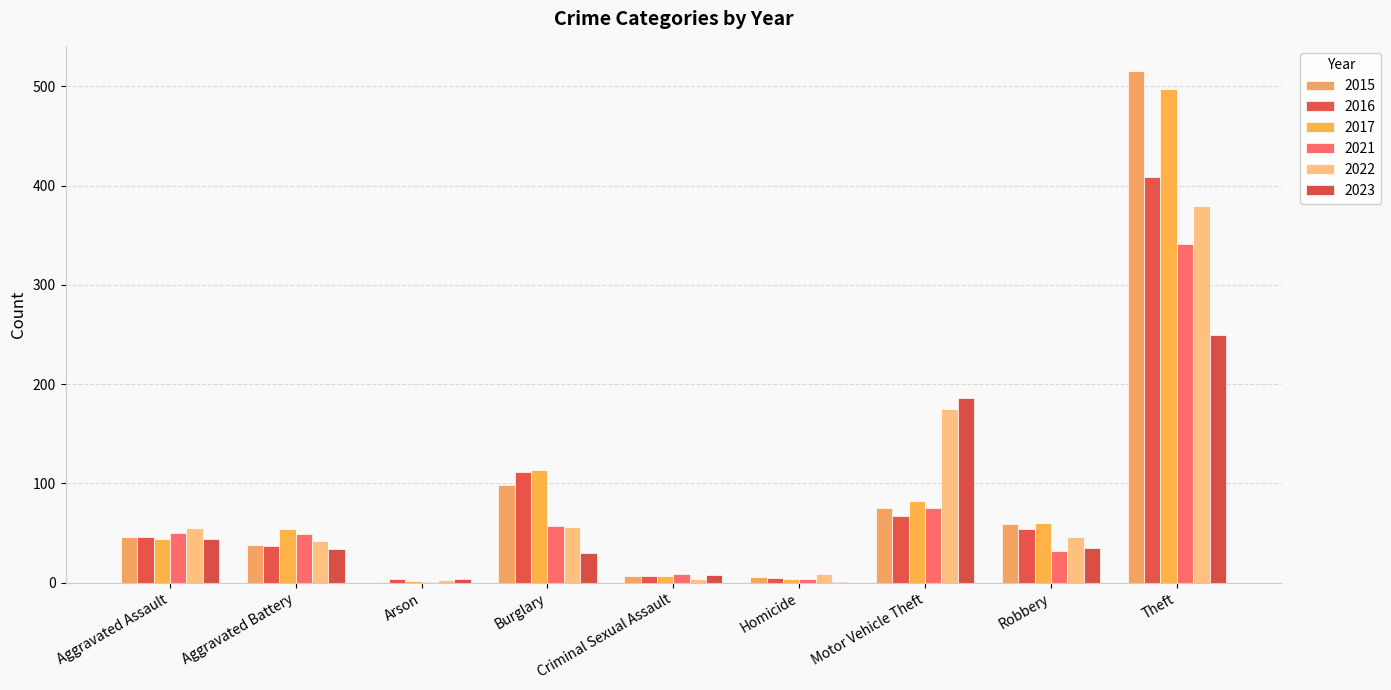

What is the difference between the maximum and minimum values in the 2015 series?

514